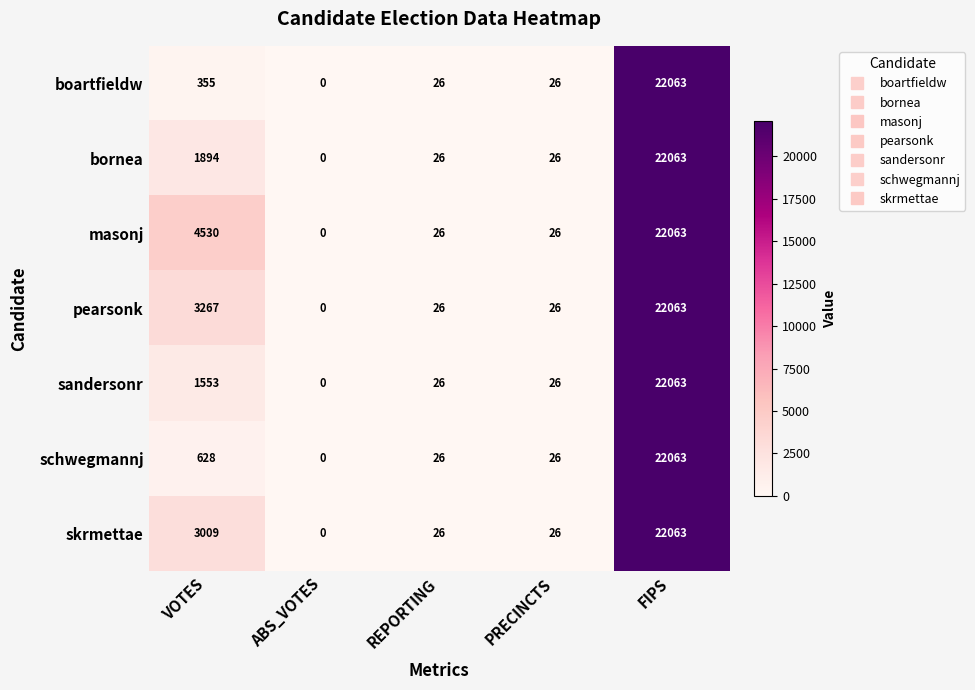

How many positive values does the masonj series have?

4